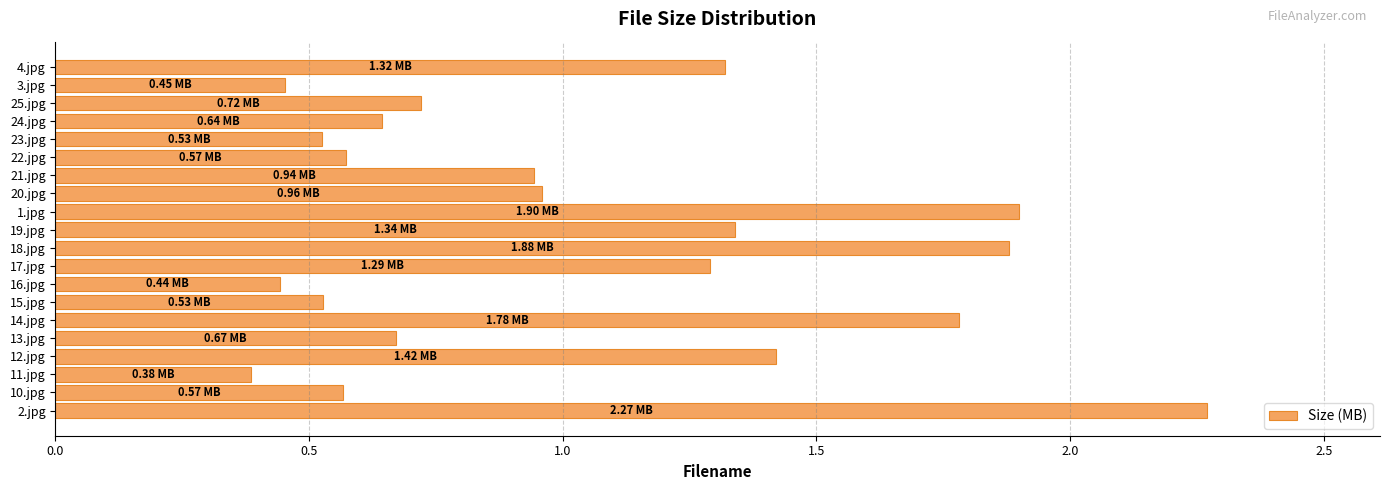

Which category has the lowest value across all series?

11.jpg